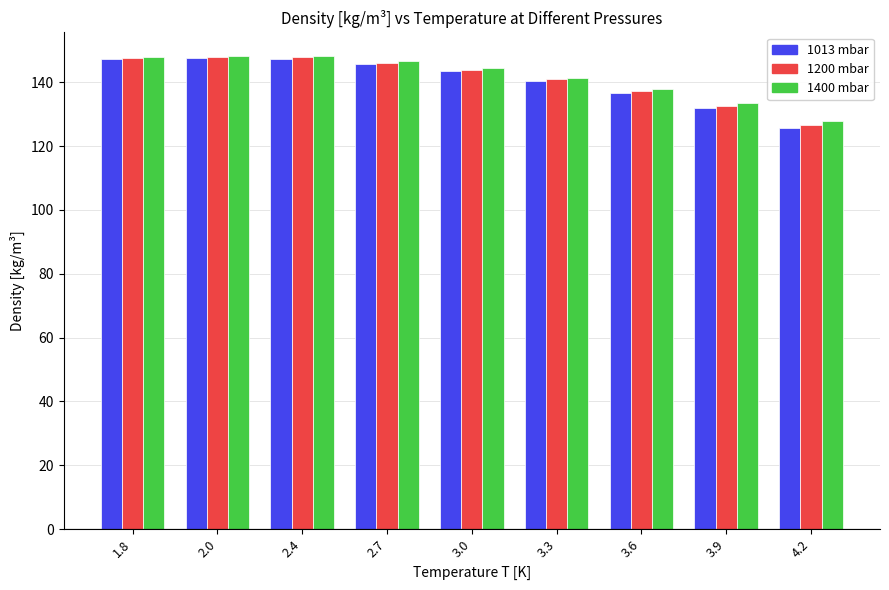

What is the total value across all series at 2.0?

443.6